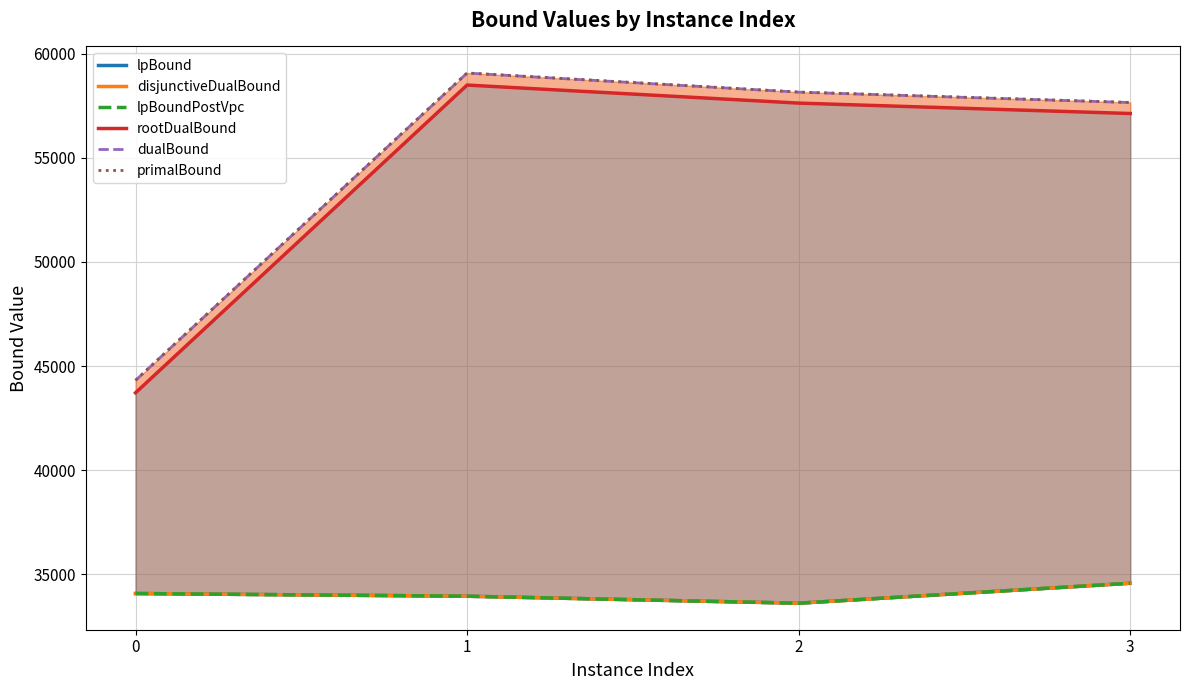

What are all the series names shown in the legend?

lpBound, disjunctiveDualBound, lpBoundPostVpc, rootDualBound, dualBound, primalBound